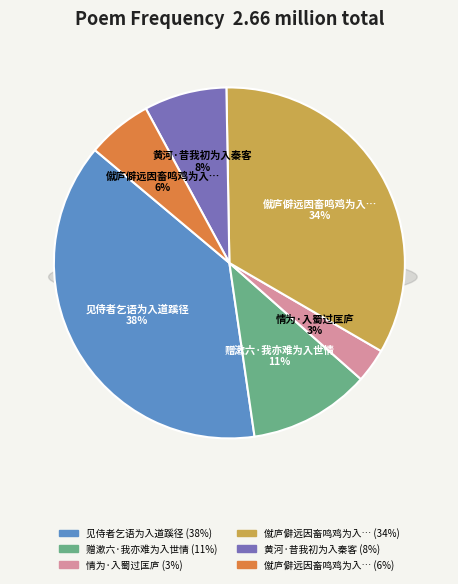

Do 见侍者乞语为入道蹊径 and 僦庐僻远因畜鸣鸡为入谒之候岁久驯狎其信如一因成短咏 together represent more than half of the pie?

Yes